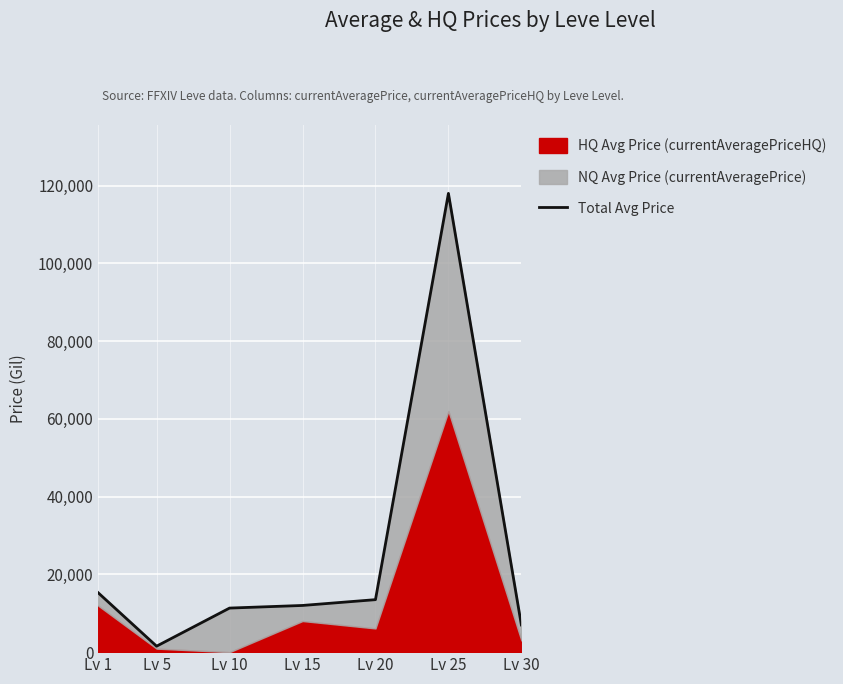

The value at Lv 30 is 3641.9. True or false?

False